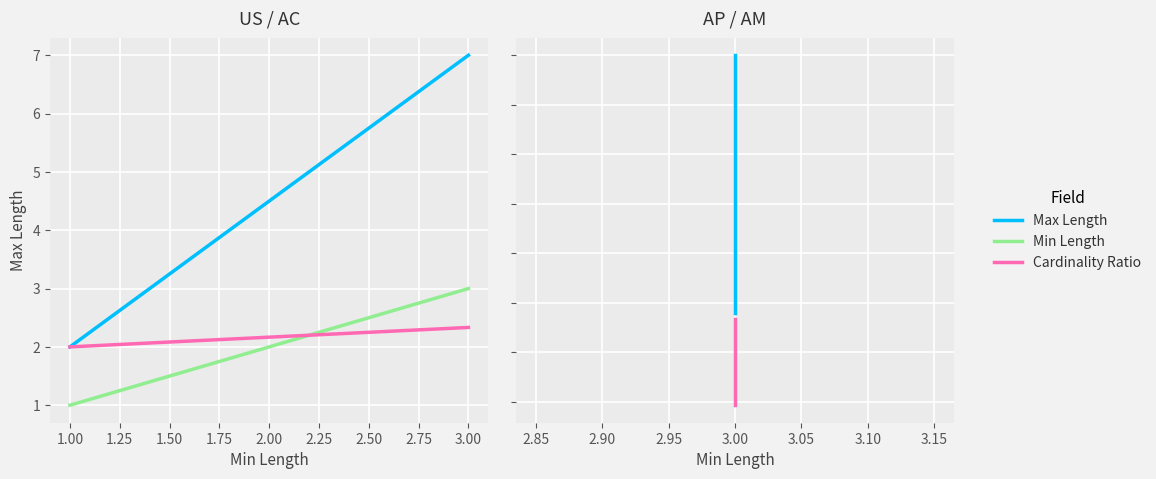

Between 0.75 and 1.00, which series saw the biggest shift?

Max Length